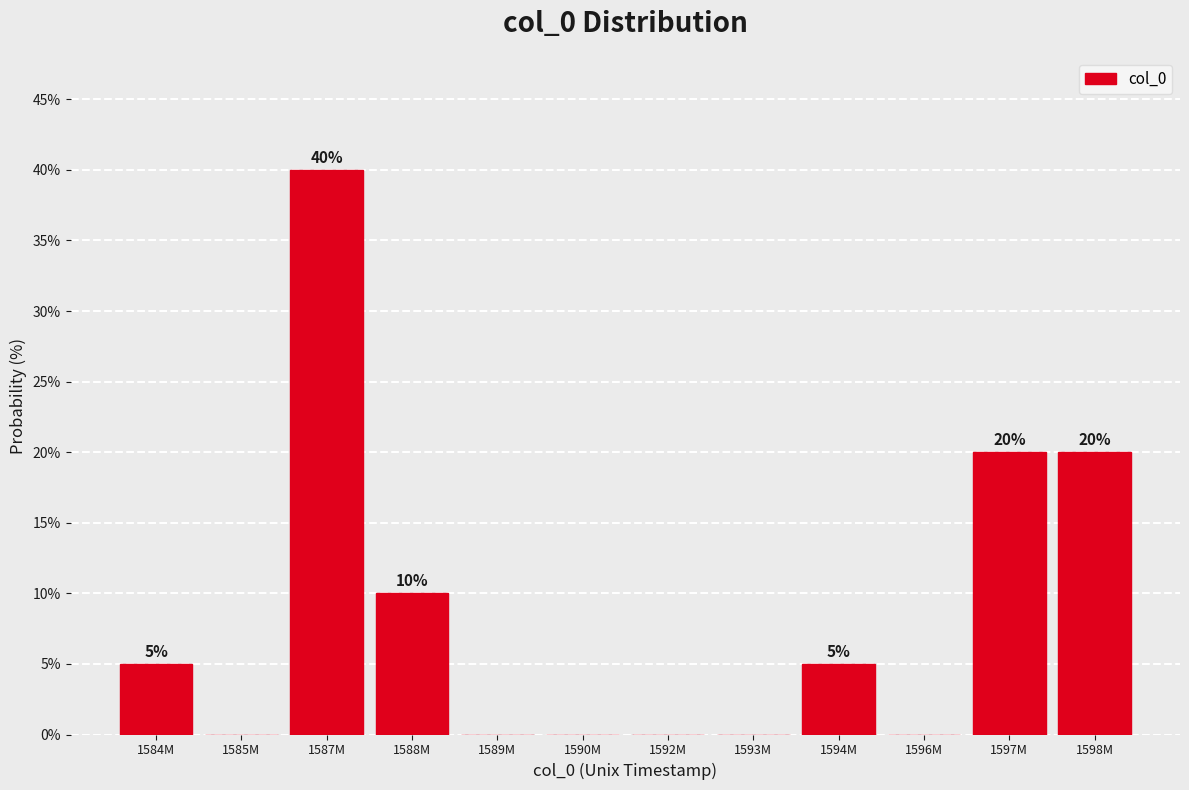

What is the maximum value shown in the chart?

40